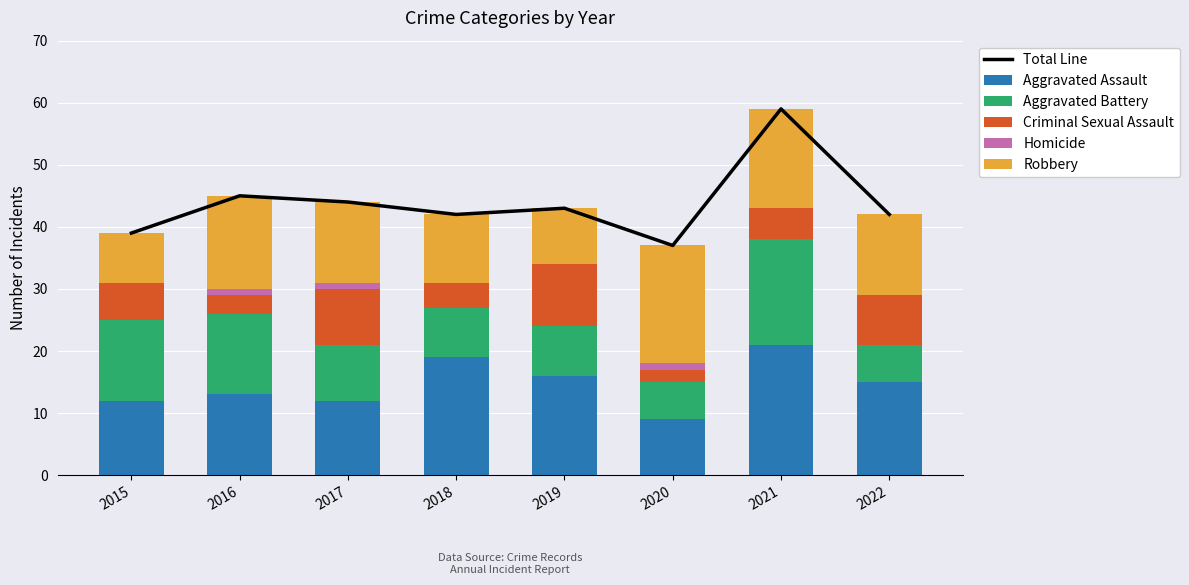

Which category has the lowest value in the Criminal Sexual Assault series?

2020